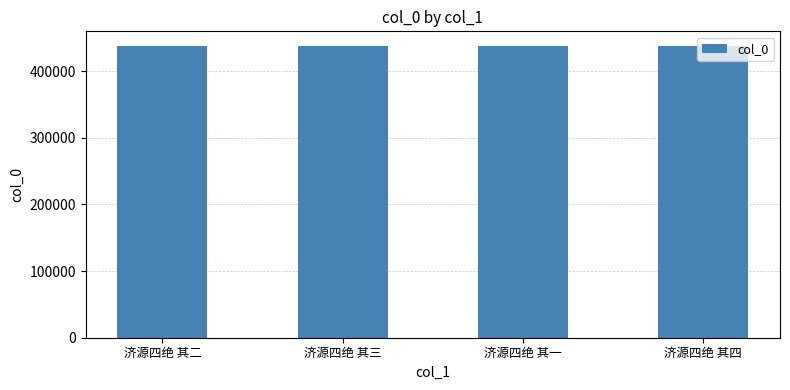

What is the minimum value shown in the chart?

437616